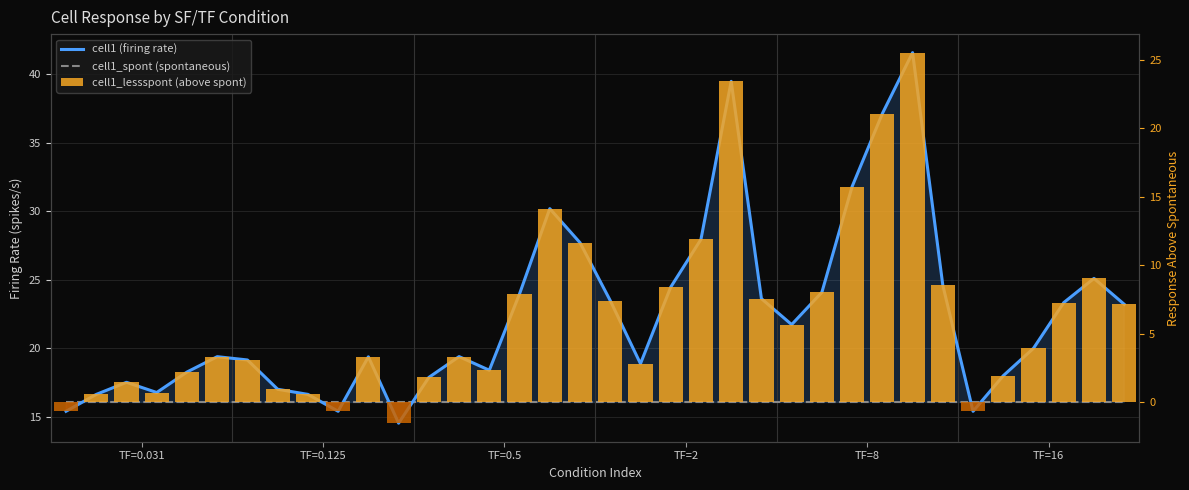

What is the total value across all series at 25?

48.2